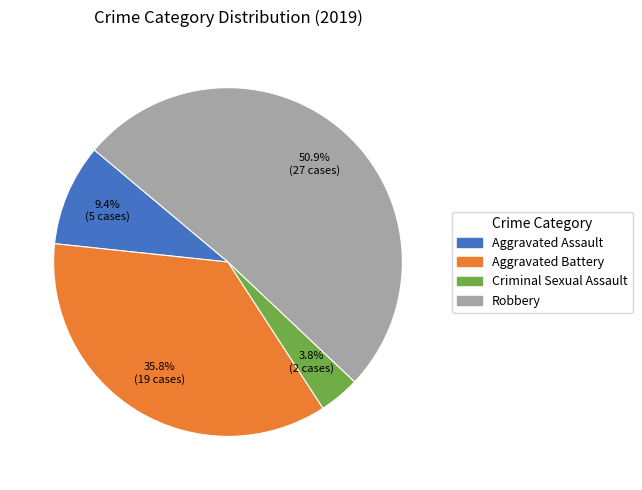

Is there any slice that represents more than half of the pie?

Yes